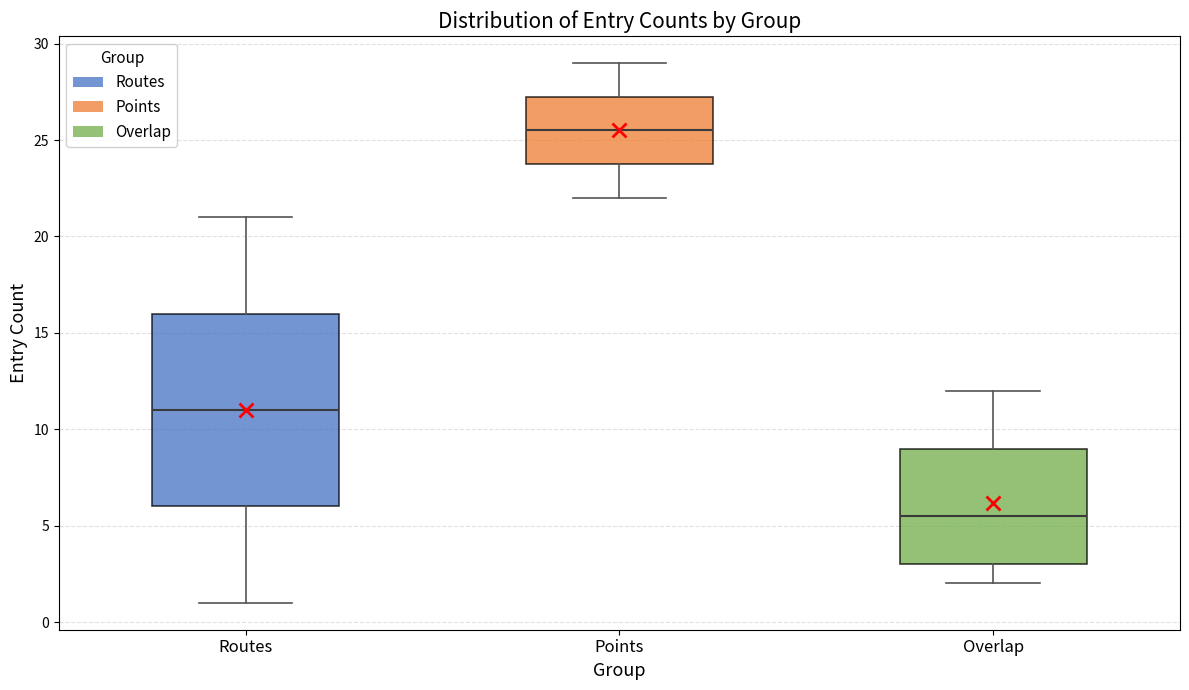

Which box is the tallest, from its lower edge to its upper edge?

Routes